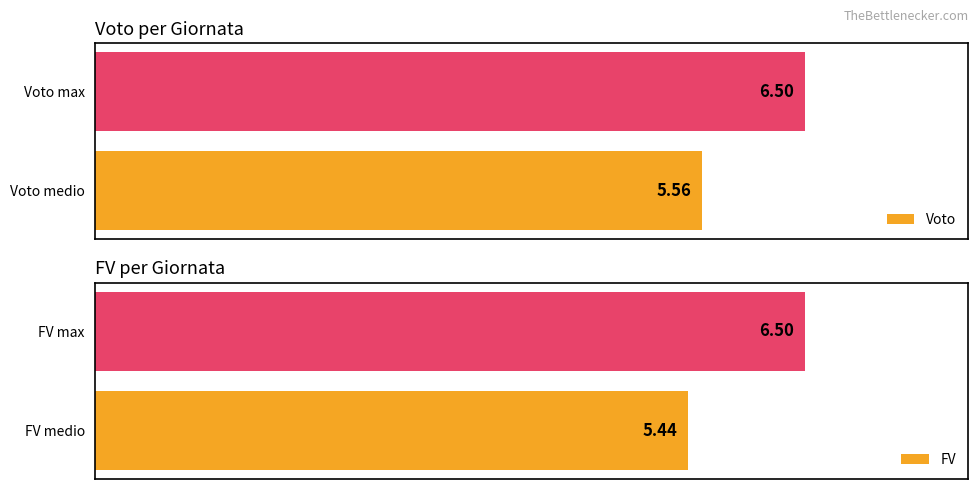

Are the bars grouped side by side (vs. stacked)?

Yes